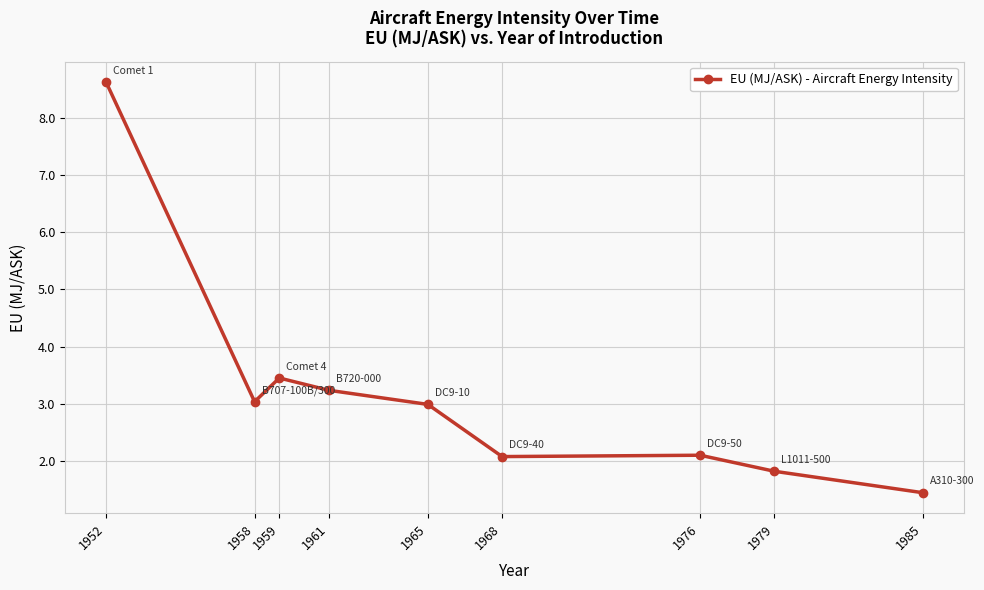

Where is the first local minimum?

1958